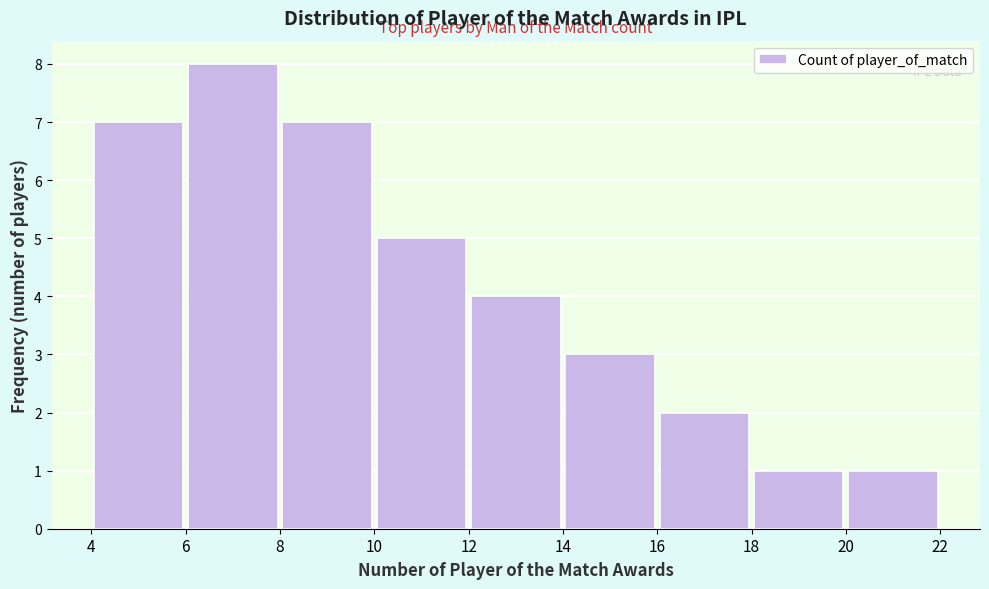

How tall is the bar that spans 6 to 8 on the x-axis? The values are not printed on the chart, so give them approximately, as read against the axis.

8